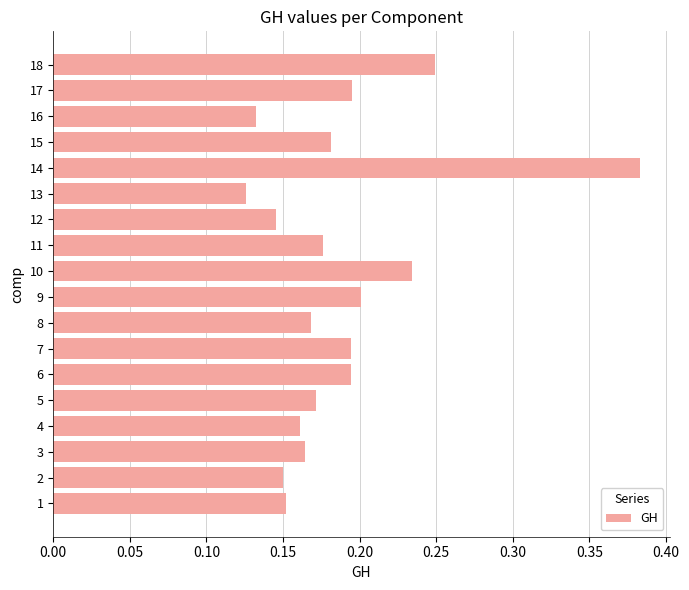

Which label corresponds to the largest value in the chart?

14